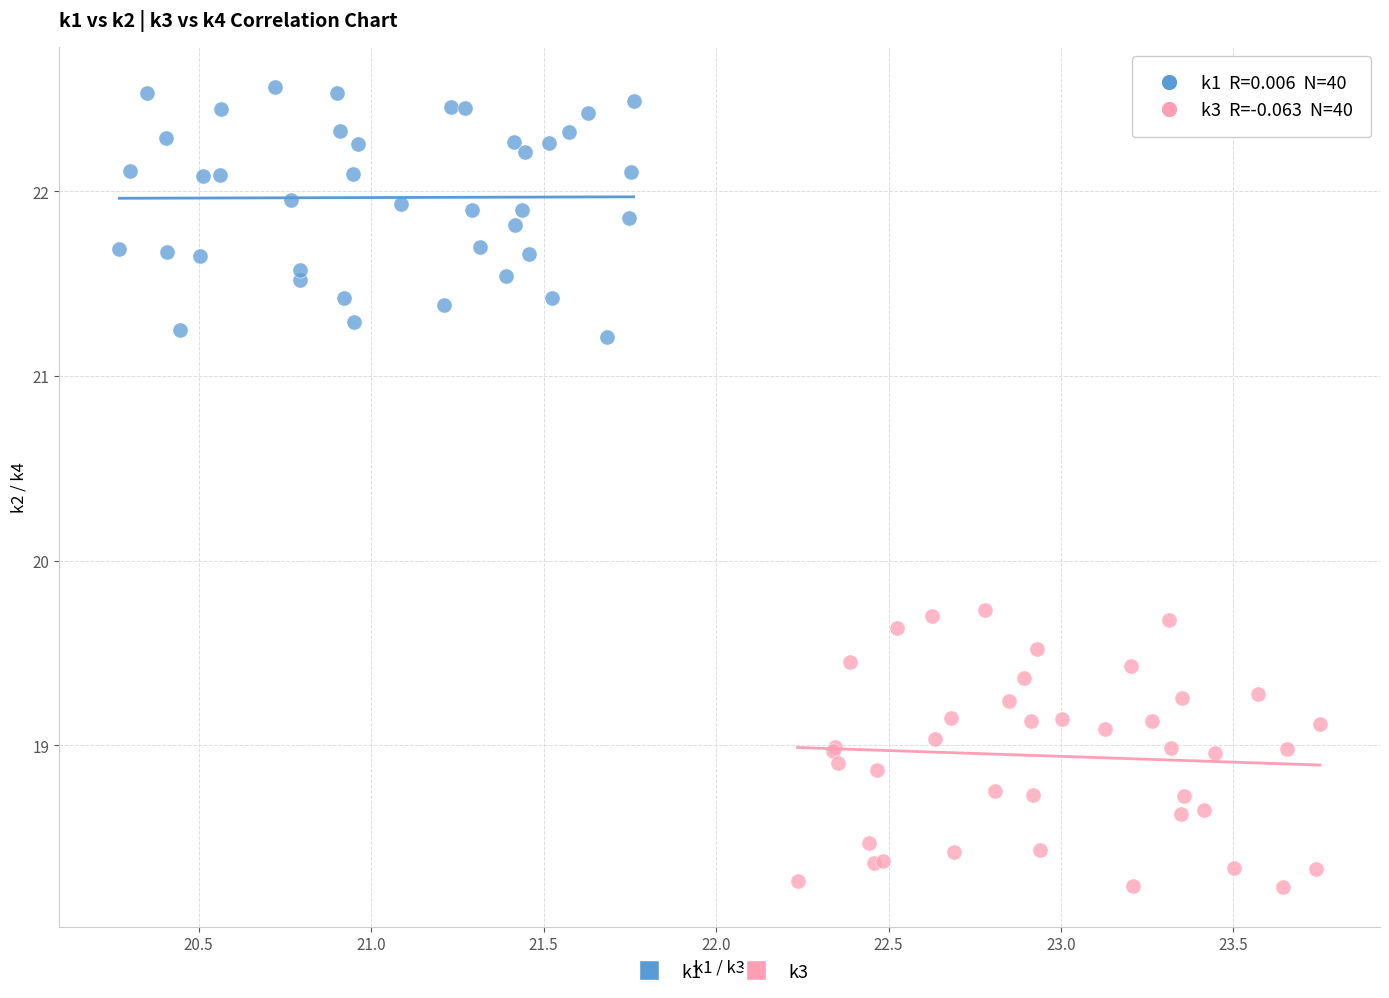

Which series contains the highest Y value?

k1